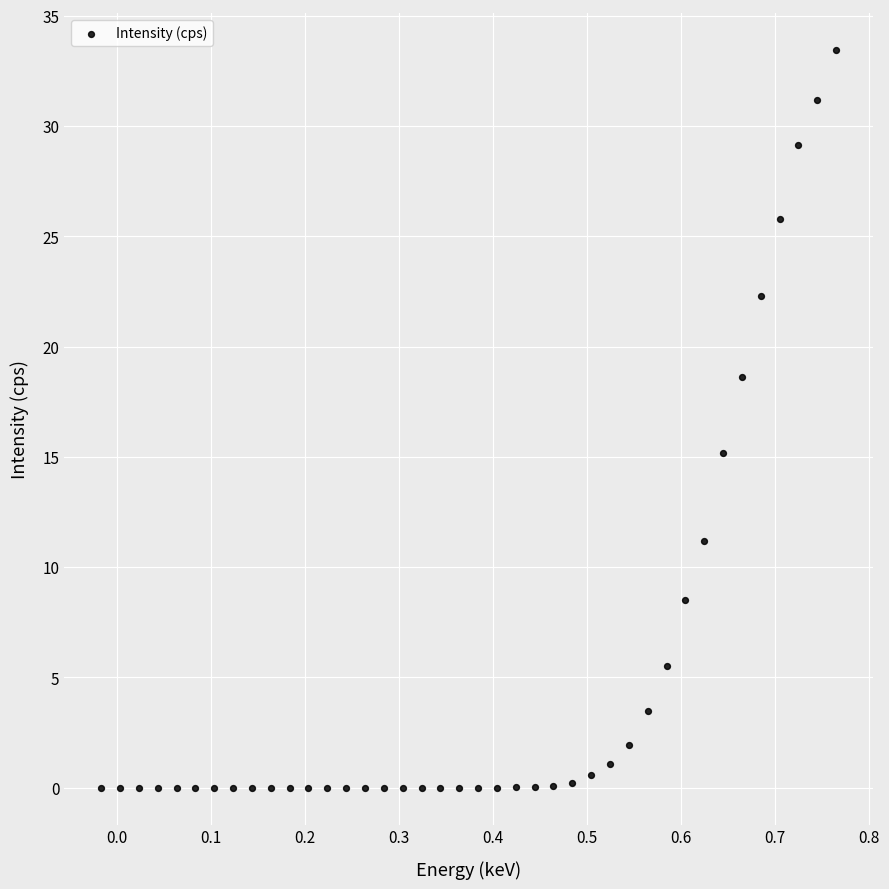

What Y value in the scatter plot is closest to 16?

15.2